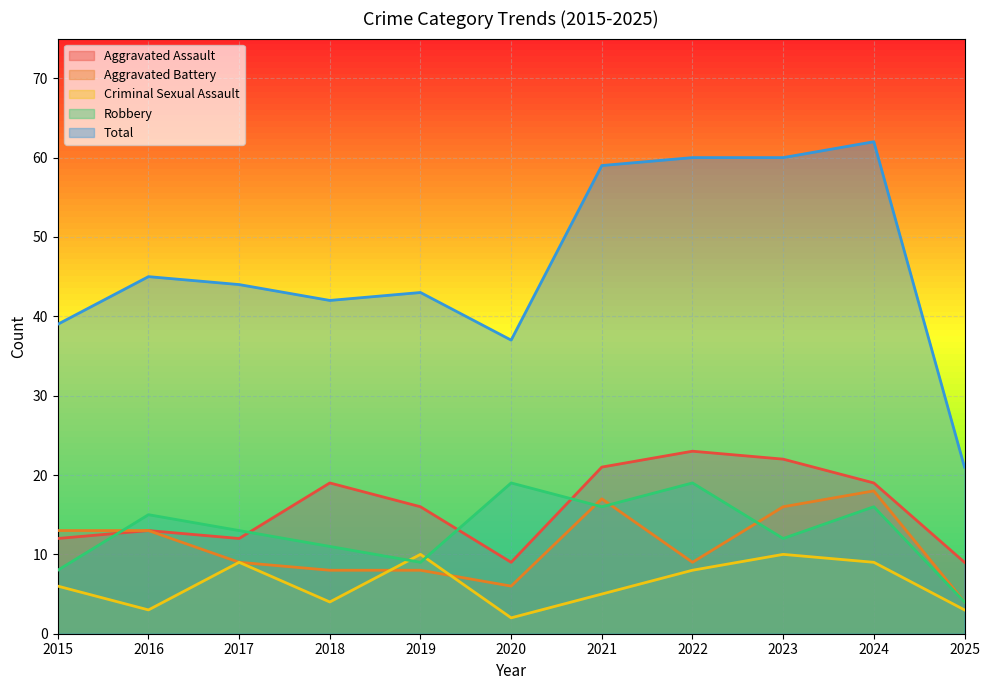

What is the value of the Criminal Sexual Assault point at the 7th from the left?

5